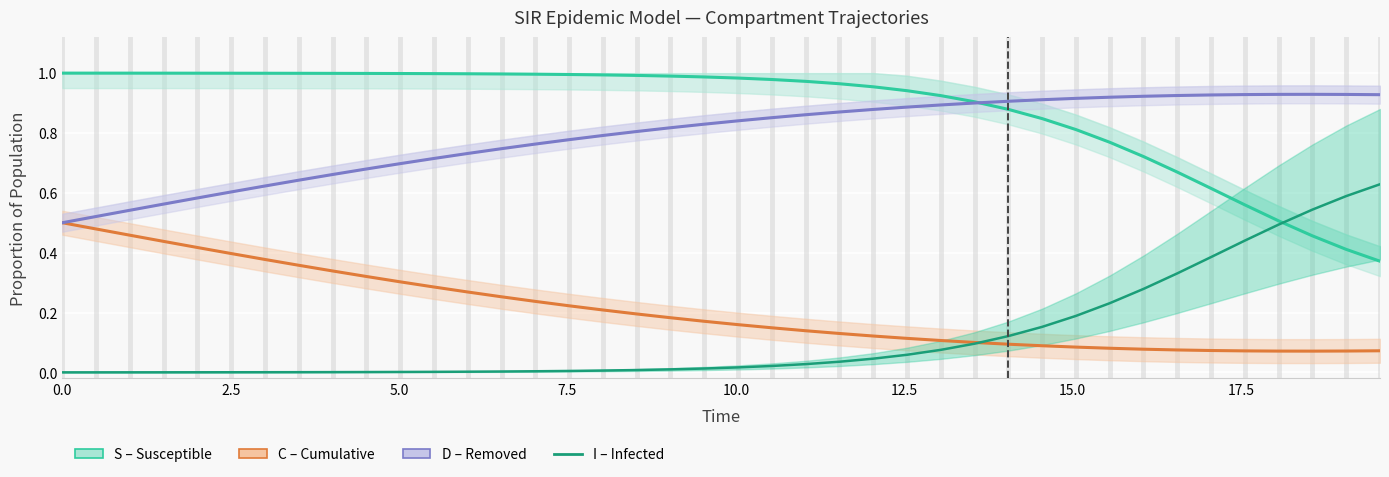

Which series has the largest range (max minus min)?

S (Susceptible)